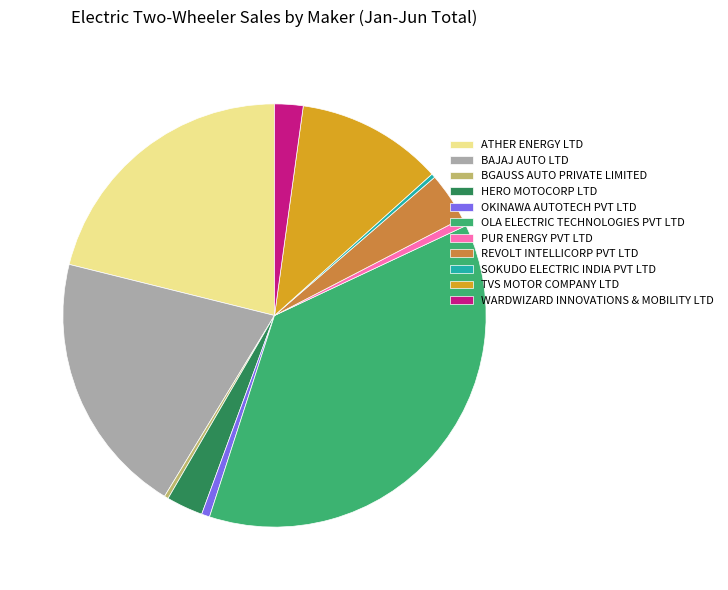

Combined, do OKINAWA AUTOTECH PVT LTD and WARDWIZARD INNOVATIONS & MOBILITY LTD account for over 50%?

No